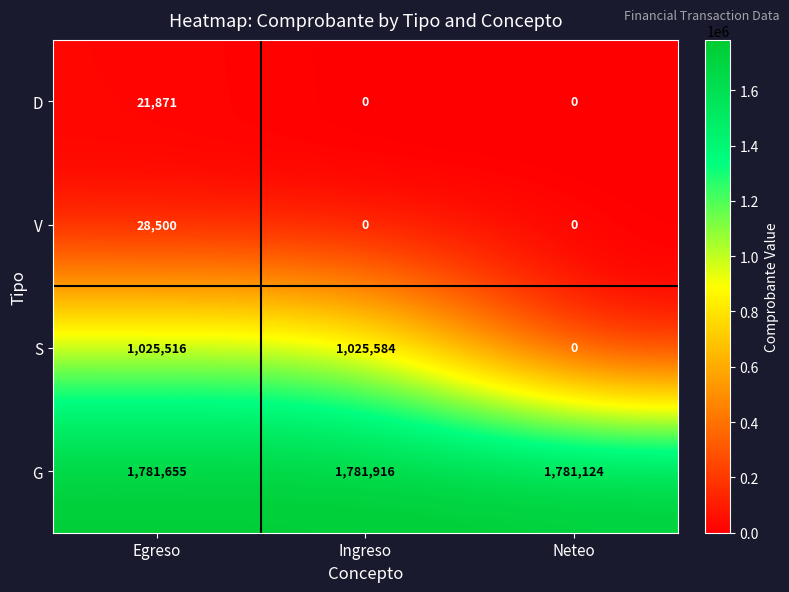

What is the difference between the maximum and minimum values in the D series?

21871